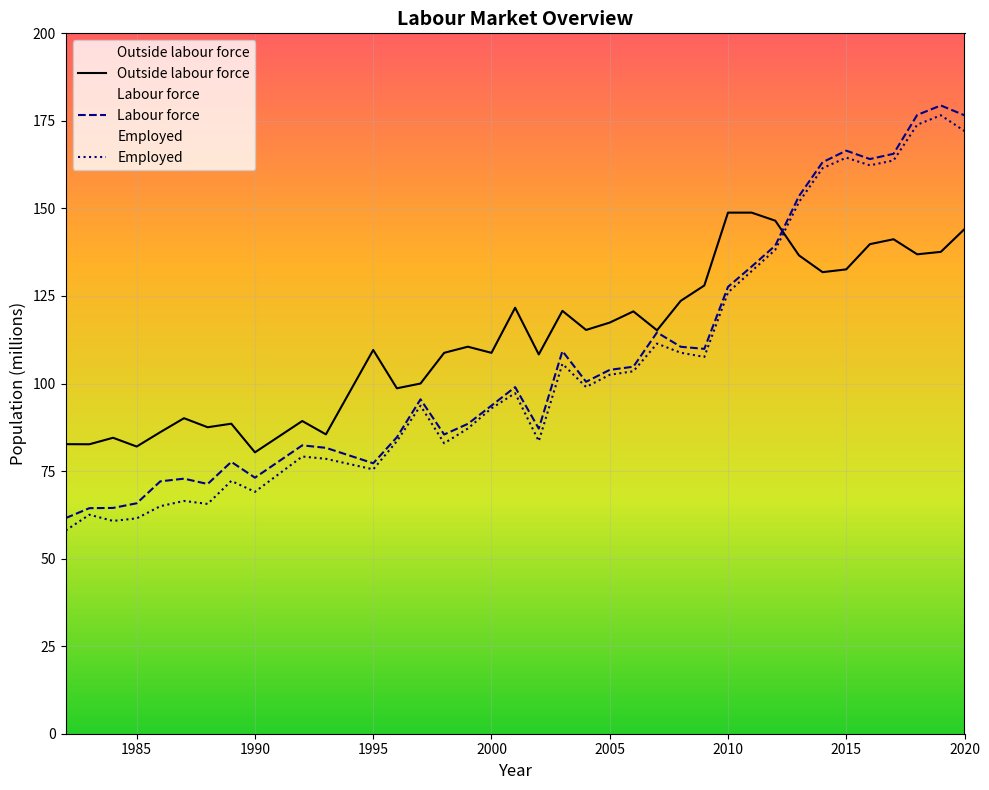

Is it true that Labour force equals 32.9 at 1990?

False